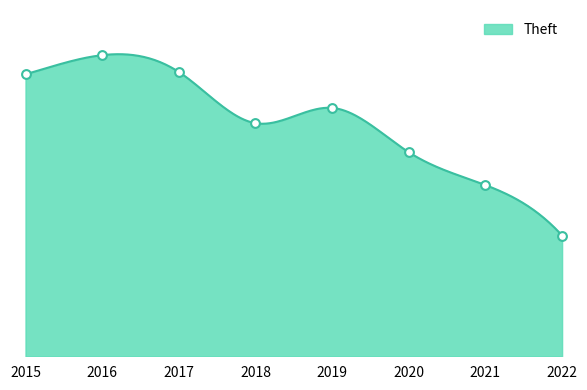

Which has a higher value, 2020 or 2018?

2018